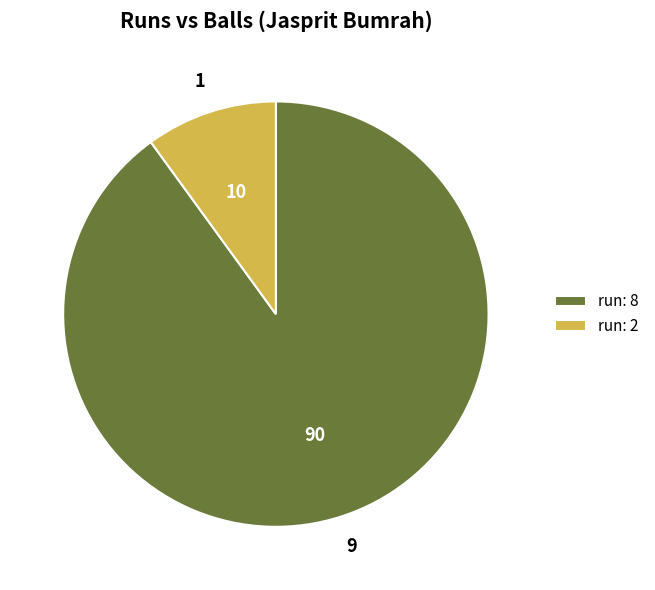

Which category has the biggest portion of the pie?

run: 8